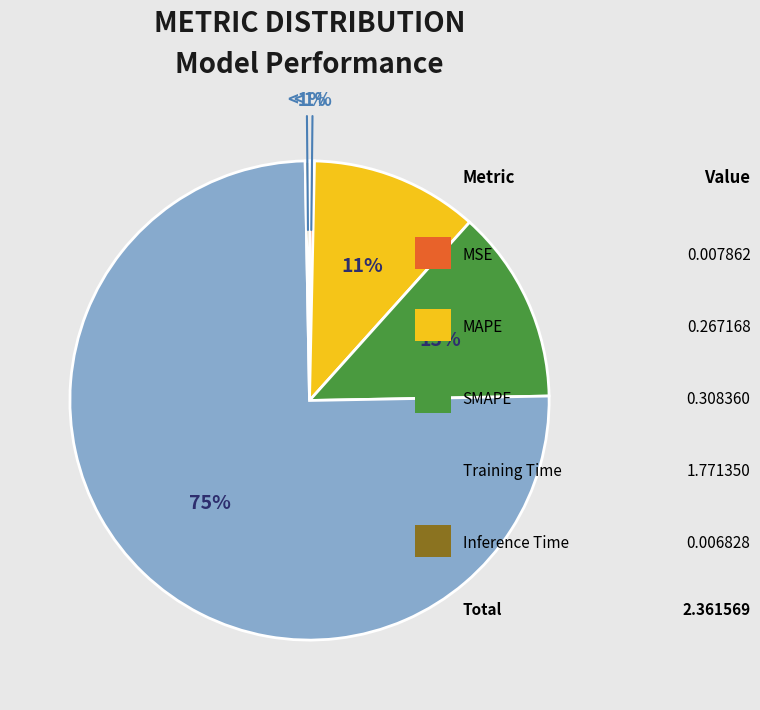

Do SMAPE and MSE together represent more than half of the pie?

No